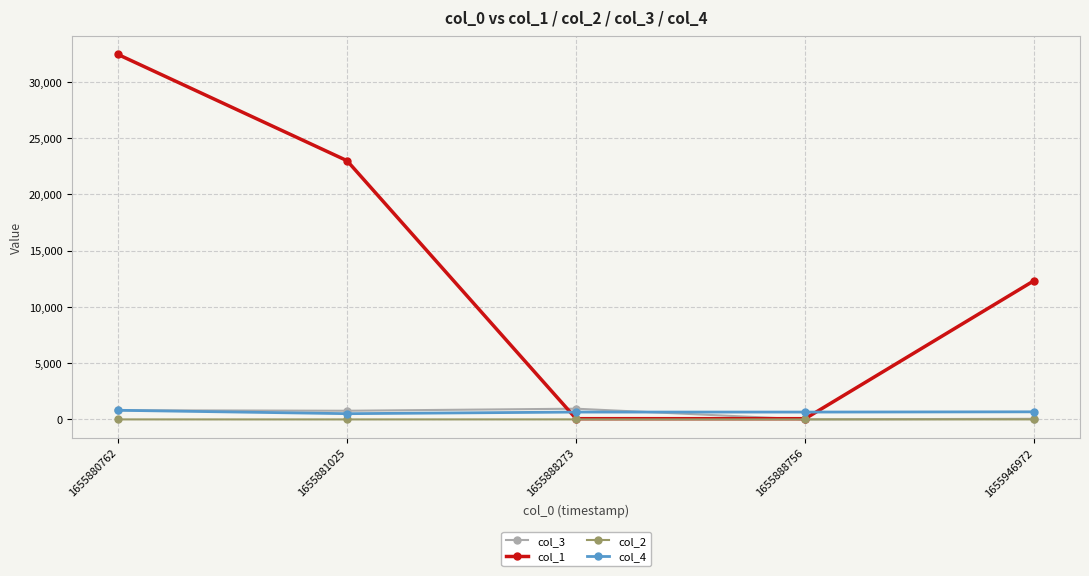

After their last crossing, which series has the higher values: col_1 or col_4?

col_1